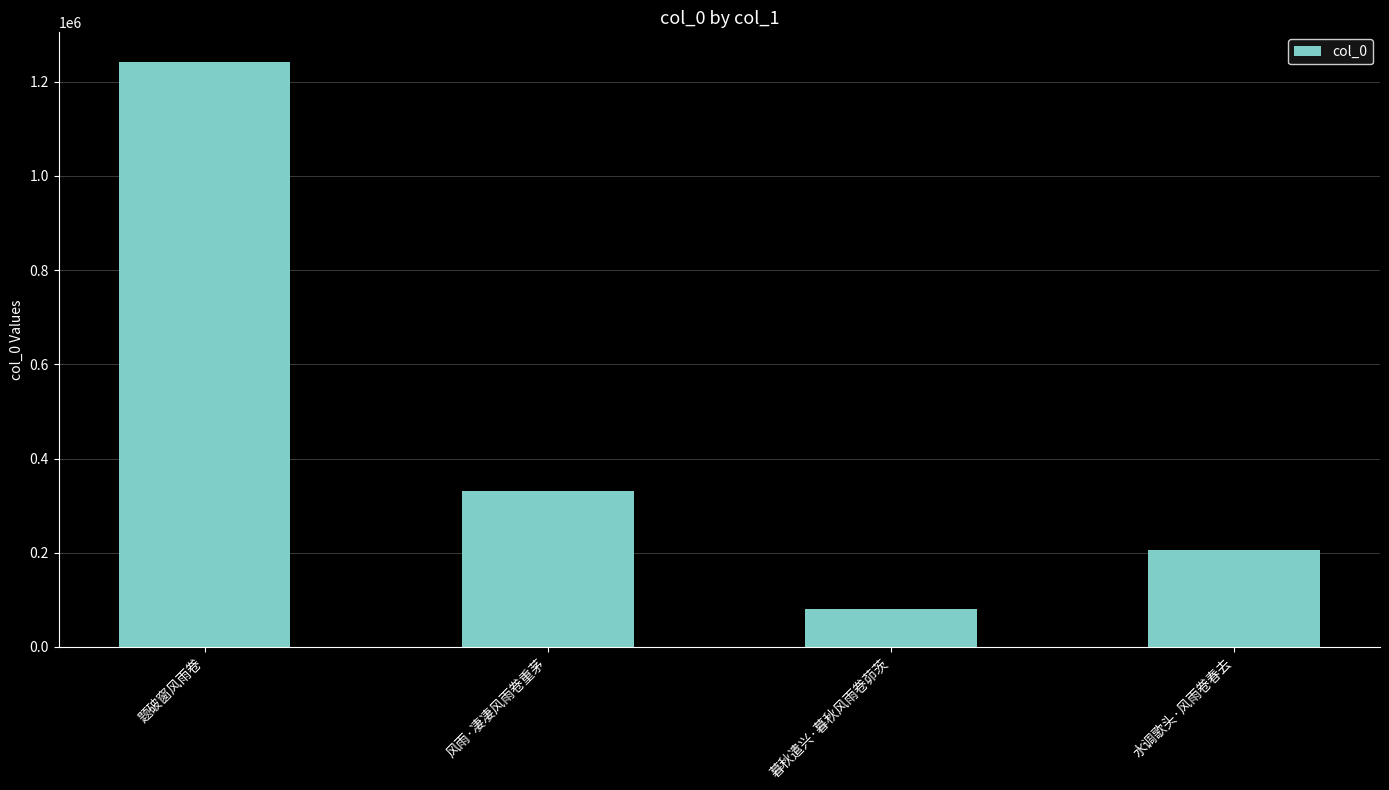

How many values are between 205309 and 1242538?

3